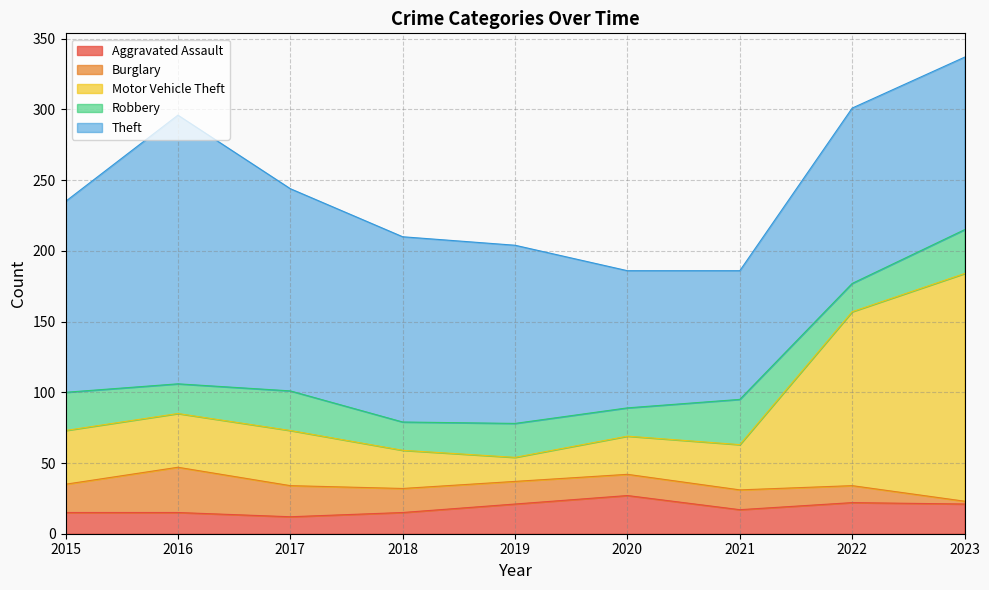

What is the lowest value of the Motor Vehicle Theft series?

17